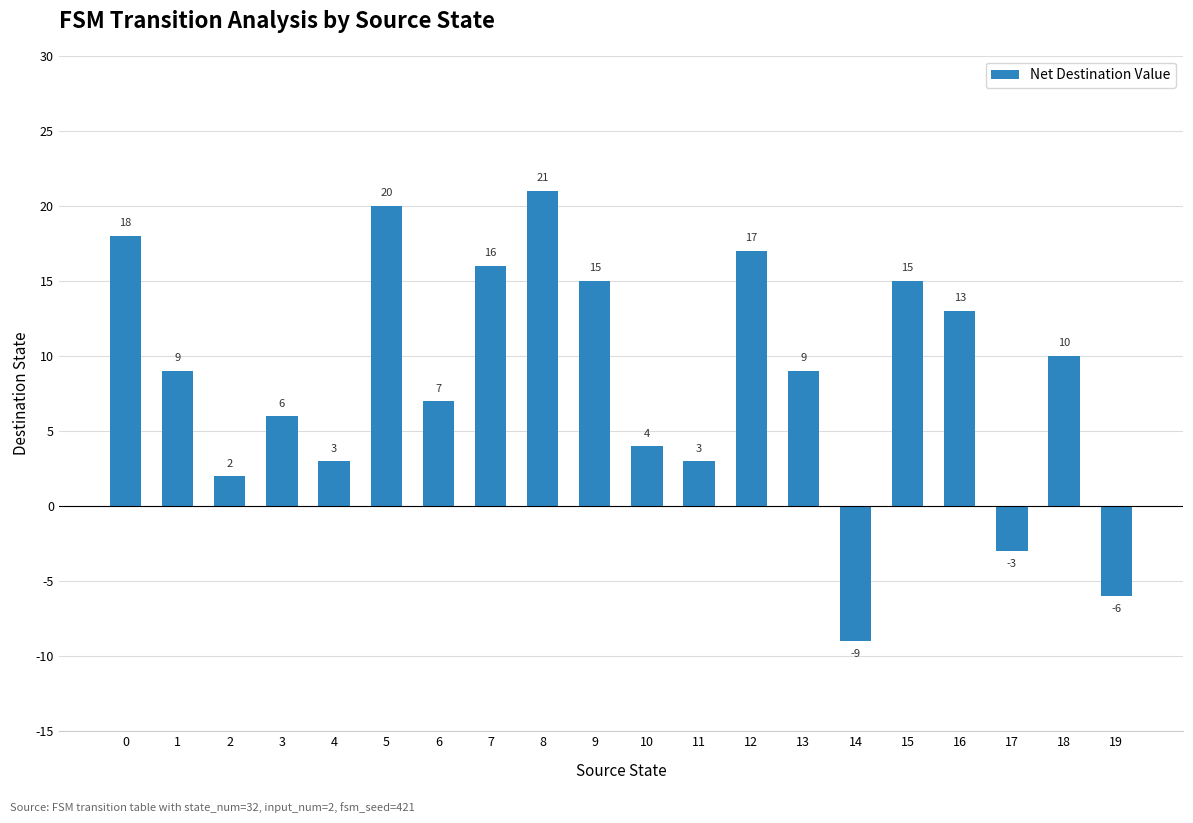

The chart shows a value of 15 at 9. True or false?

True